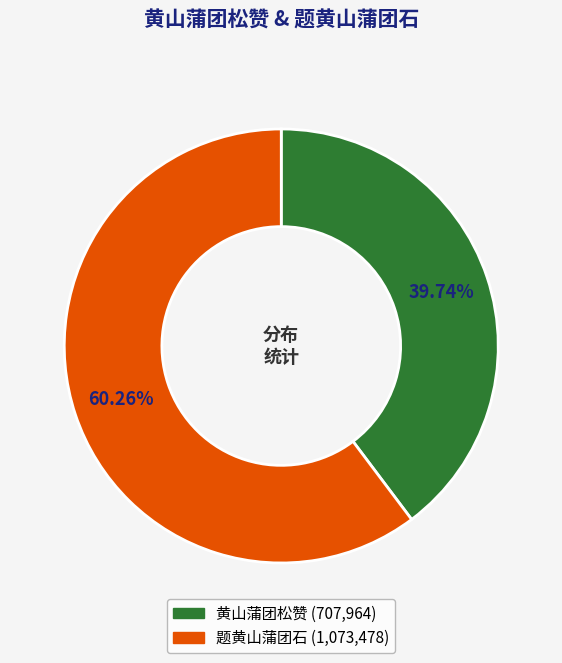

Is there any slice that represents more than half of the pie?

Yes